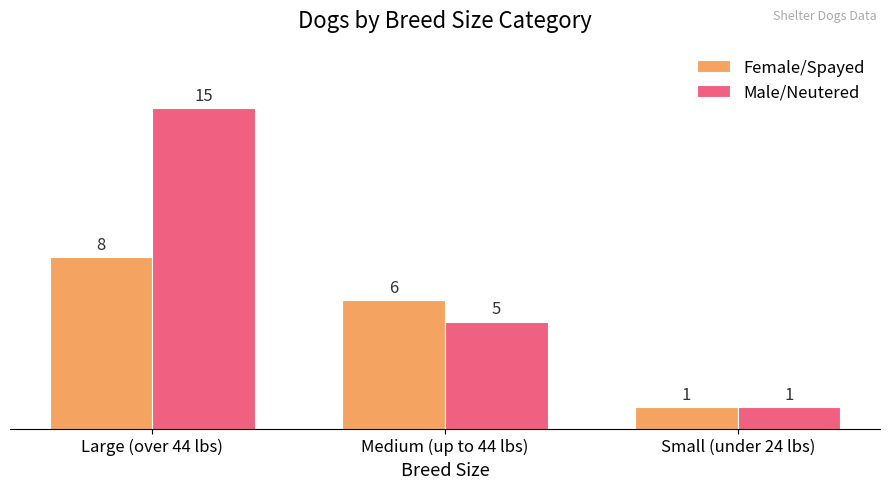

The Female/Spayed series shows 1 at Small (under 24 lbs). True or false?

True